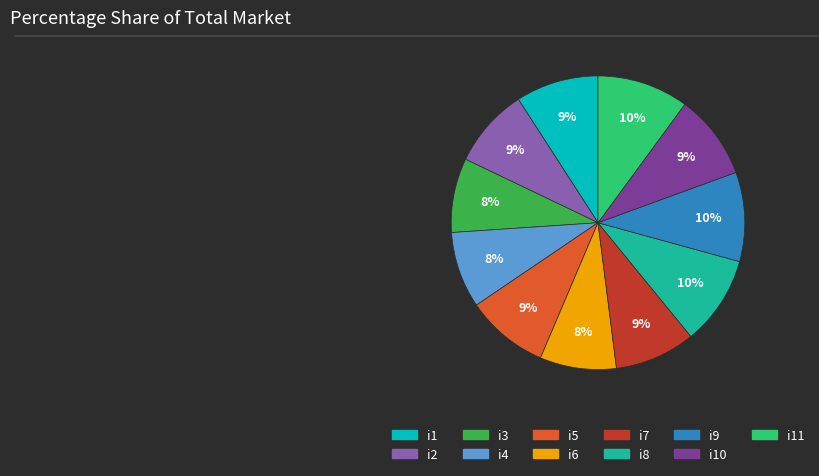

Does any single category account for the majority?

No